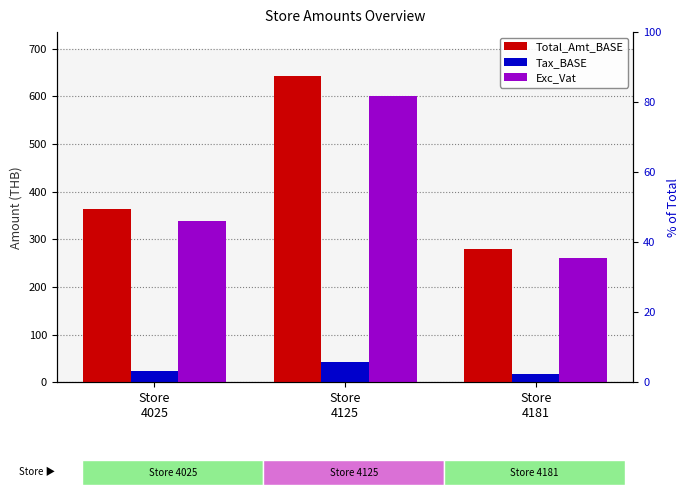

True or false: Total_Amt_BASE has a value of 642.1 at Store
4125.

True